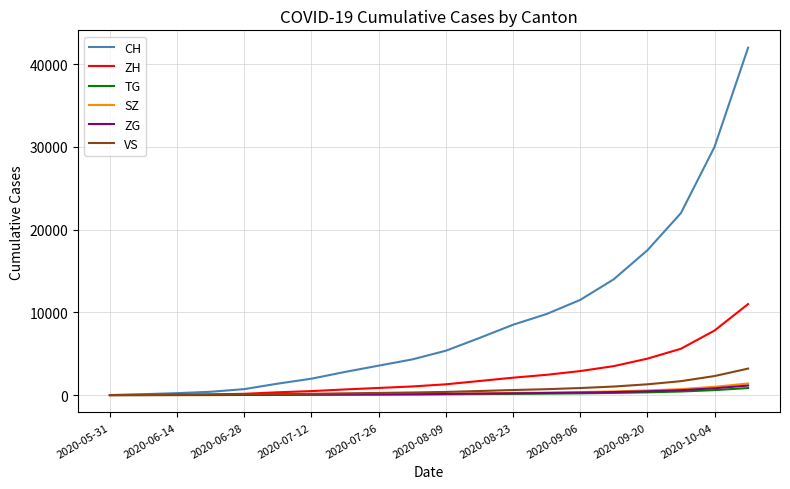

What is the sum of all TG values?

3472